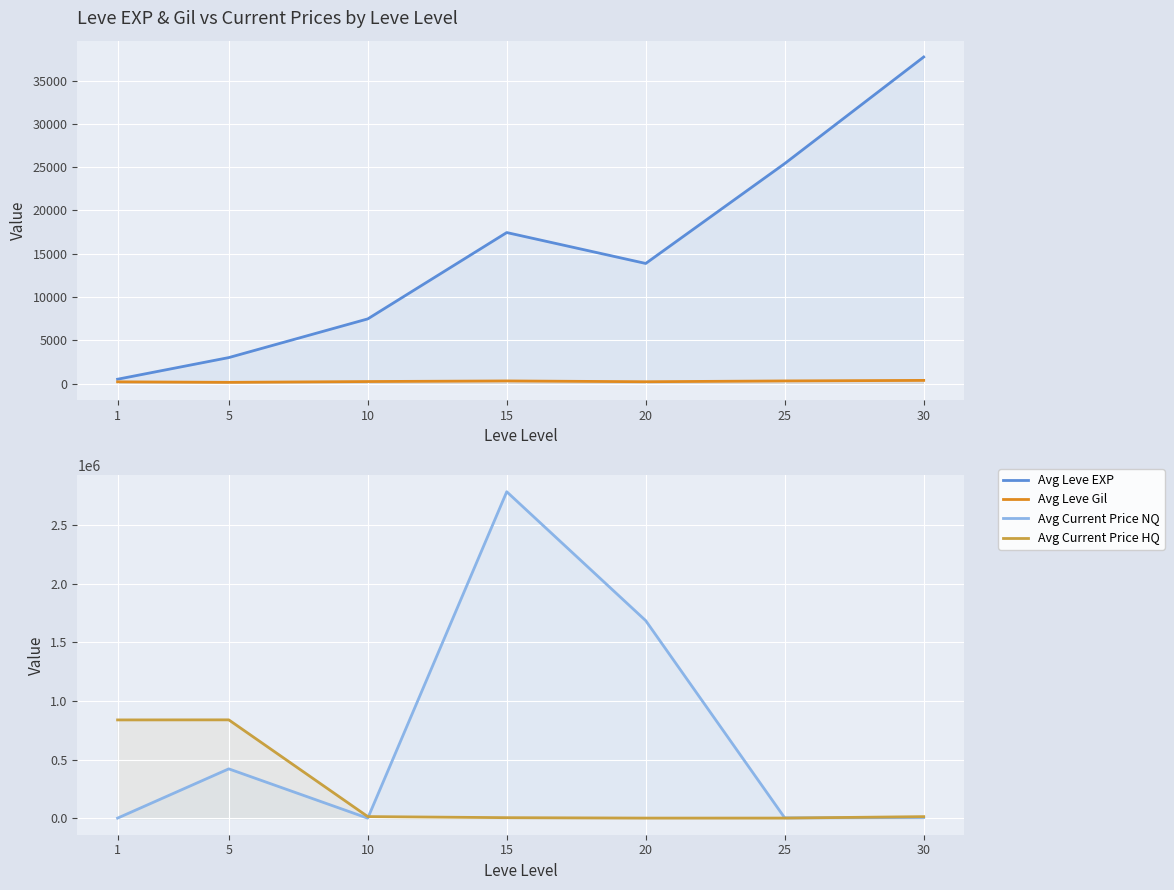

Rank the series by their maximum value, from highest to lowest.

Avg Current Price NQ, Avg Current Price HQ, Avg Leve EXP, Avg Leve Gil